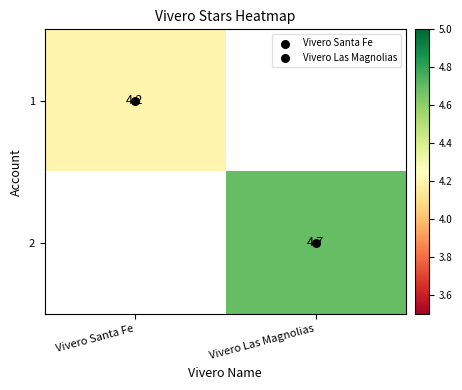

Is the value of 1 at Vivero Las Magnolias greater than the value of 2 at Vivero Santa Fe?

No